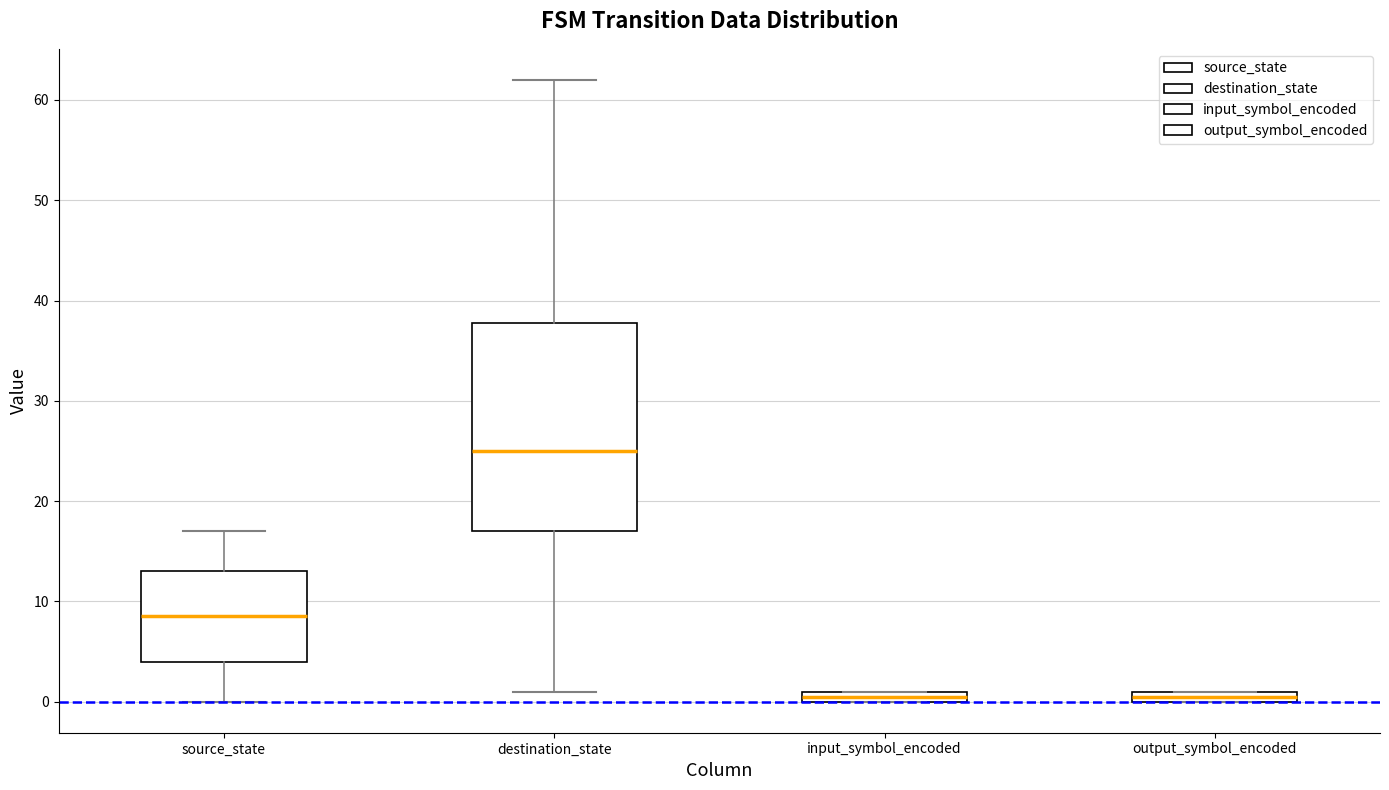

Which box is the tallest, from its lower edge to its upper edge?

destination_state